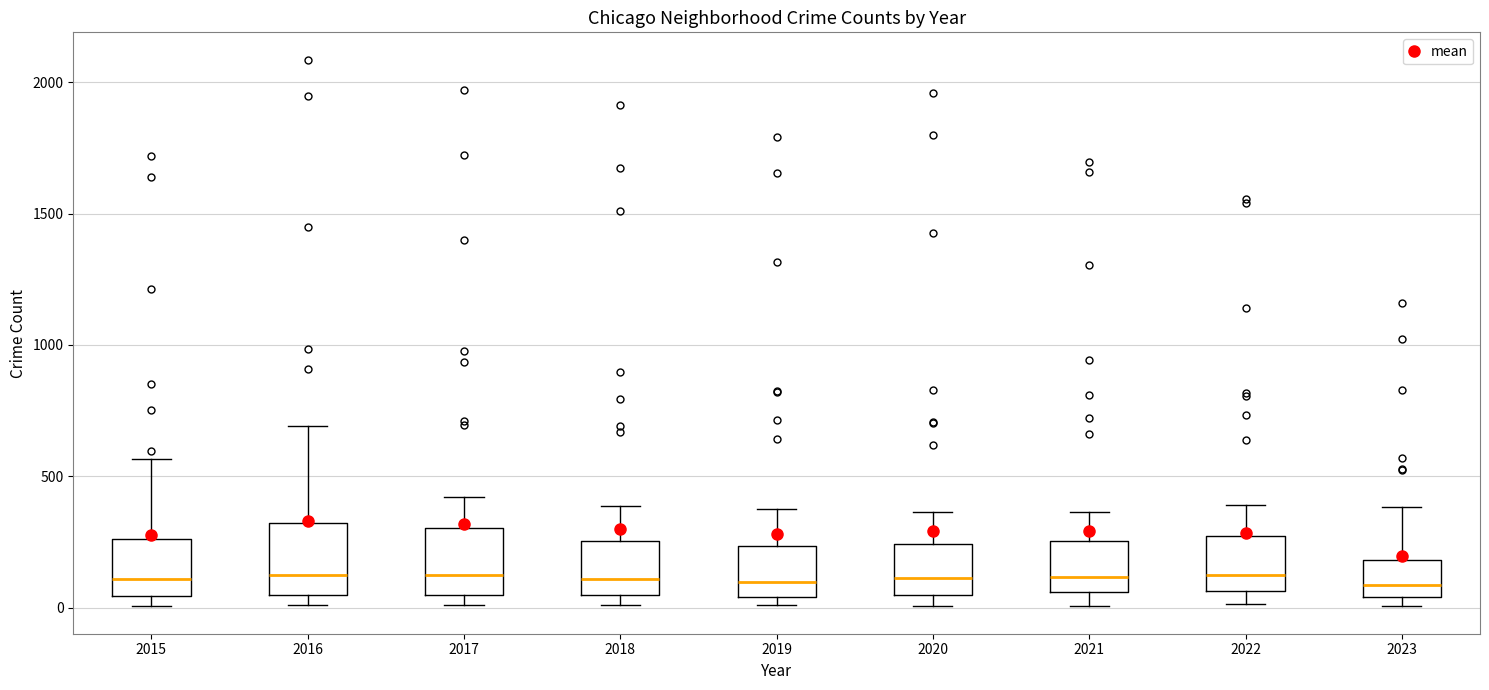

Reading left to right, read every box against the y-axis: the position of its median line, the range the box covers, and the ends of its whiskers. The values are not printed on the chart, so give them approximately, as read against the axis.

2015: median 100, box 50 to 250, whiskers 0 to 550
2016: median 150, box 50 to 300, whiskers 0 to 700
2017: median 100, box 50 to 300, whiskers 0 to 400
2018: median 100, box 50 to 250, whiskers 0 to 400
2019: median 100, box 50 to 250, whiskers 0 to 400
2020: median 100, box 50 to 250, whiskers 0 to 350
2021: median 100, box 50 to 250, whiskers 0 to 350
2022: median 100, box 50 to 250, whiskers 0 to 400
2023: median 100, box 50 to 200, whiskers 0 to 400